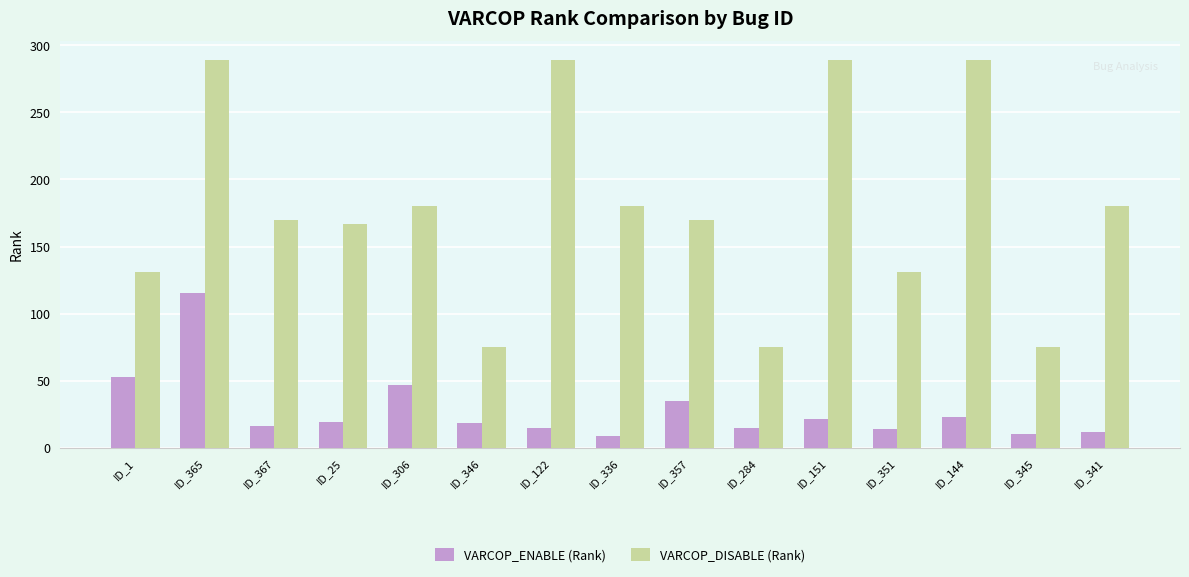

What is the label of the 5th bar from the right?

ID_151